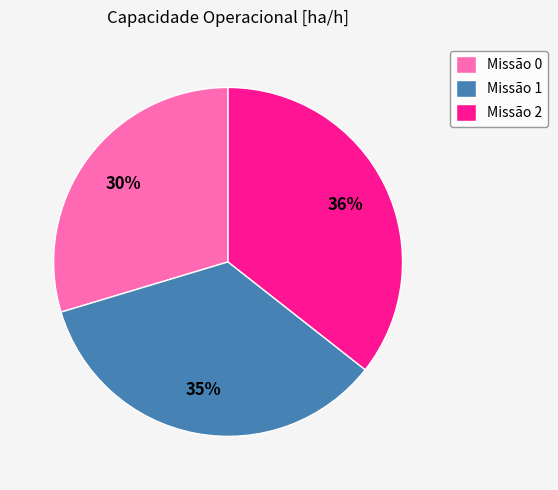

To the nearest percent, what is the combined percentage of Missão 1 and Missão 0?

64%